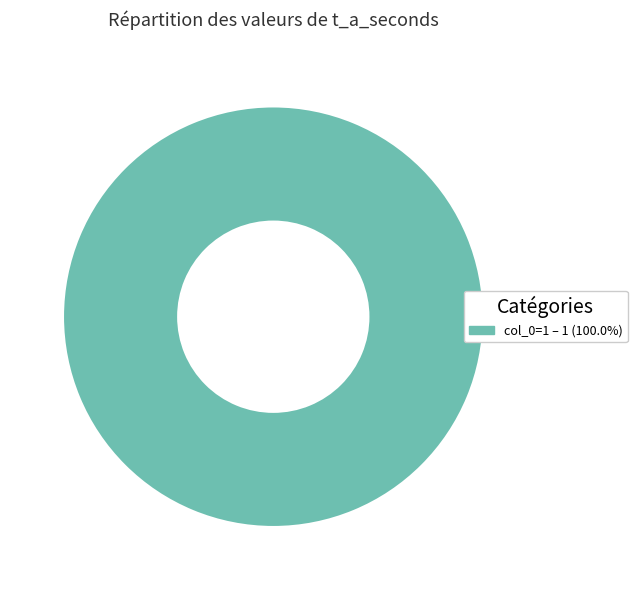

Is there a majority slice in this chart?

Yes